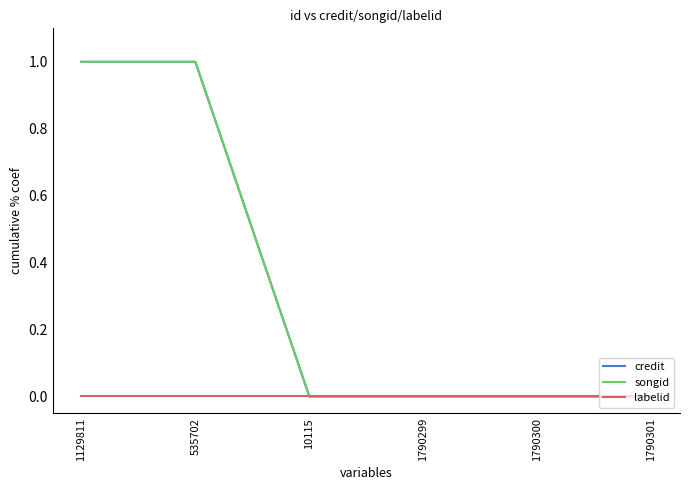

Does the chart have visible grid lines?

No